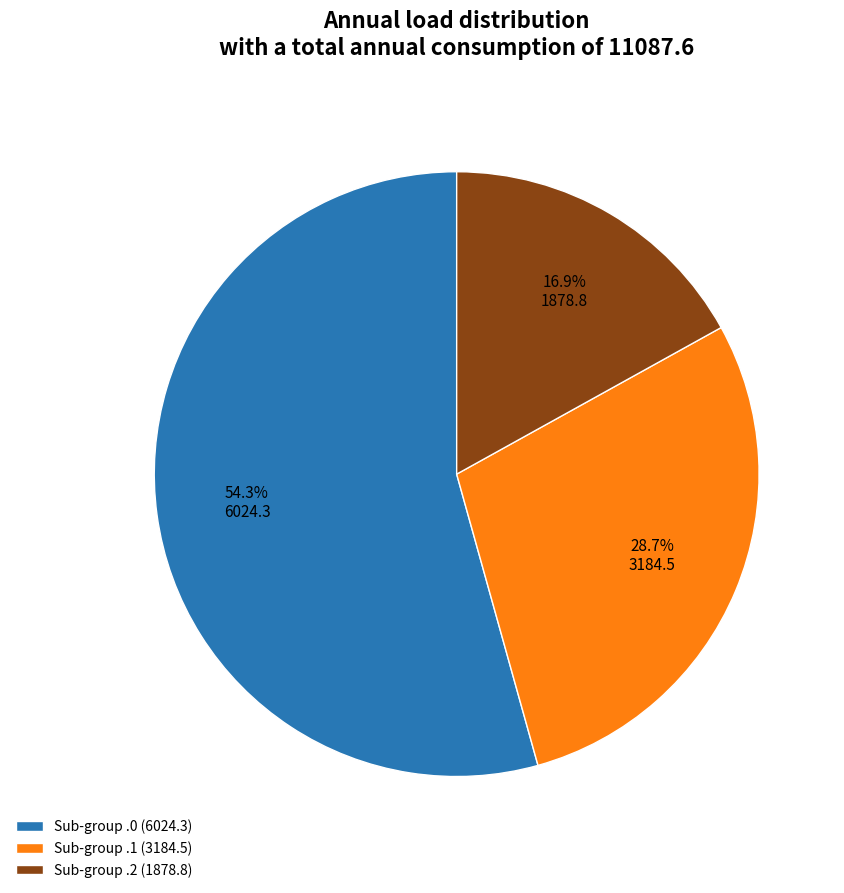

Combined, do Sub-group .2 (1878.8) and Sub-group .0 (6024.3) account for over 50%?

Yes